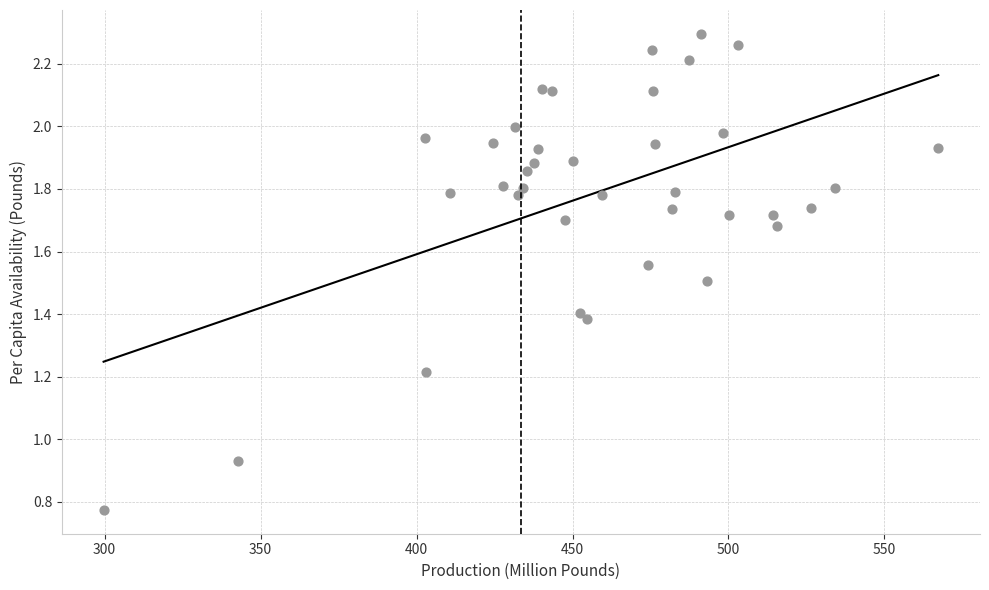

What is the range of Y values (max minus min)?

1.5